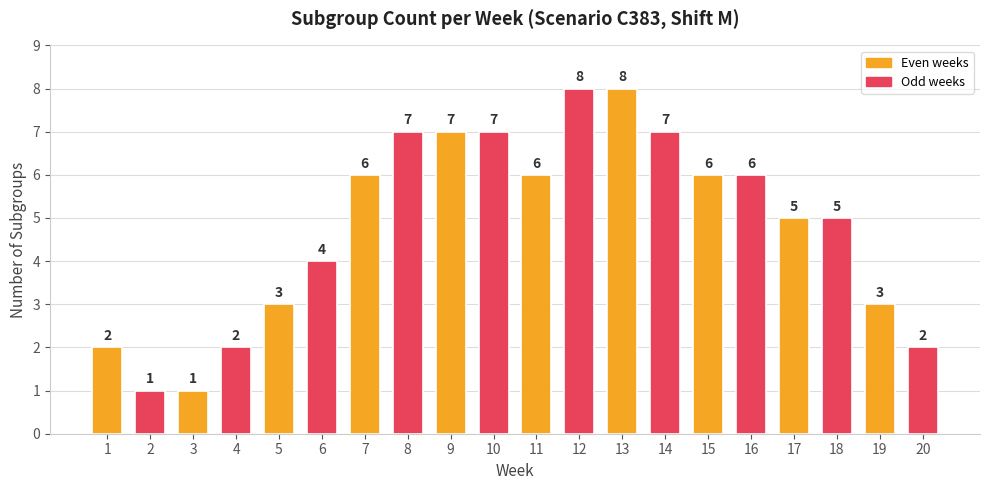

How many data points are less than 6?

10